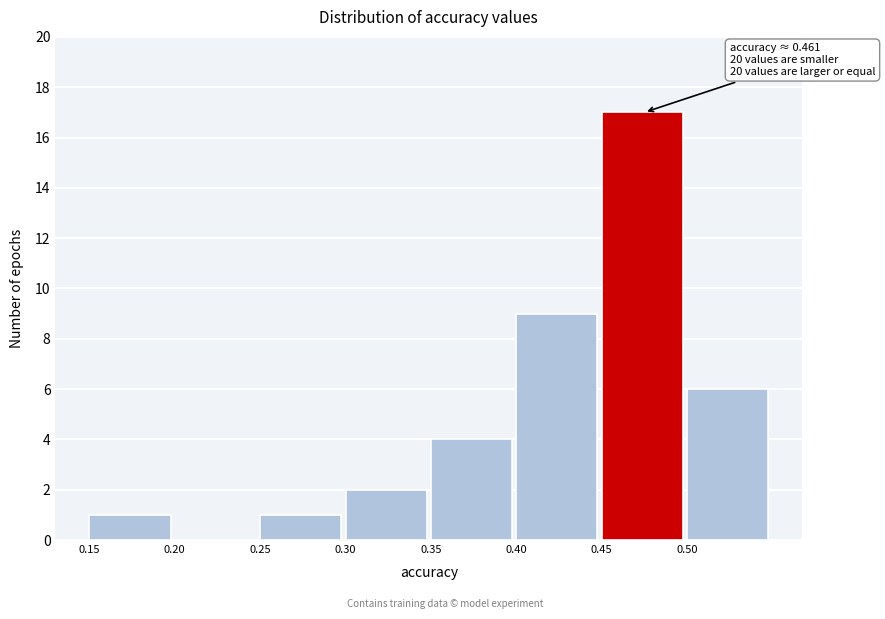

Over which range of the x-axis is the bar tallest?

0.45 to 0.50